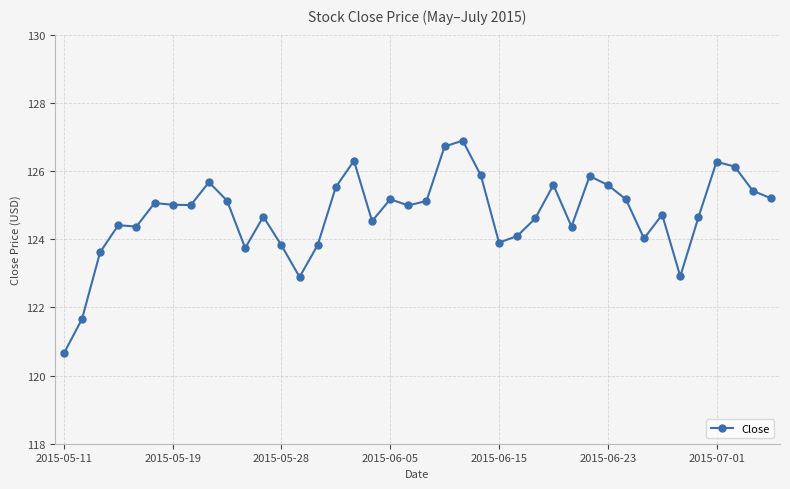

What is the average value?

124.7